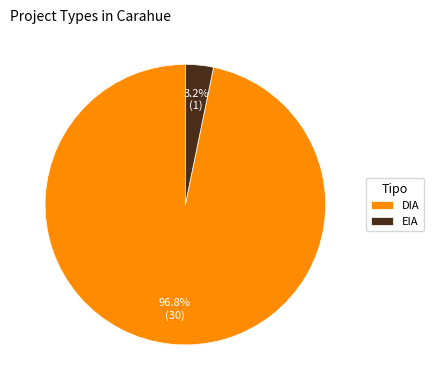

Which category has the biggest portion of the pie?

DIA